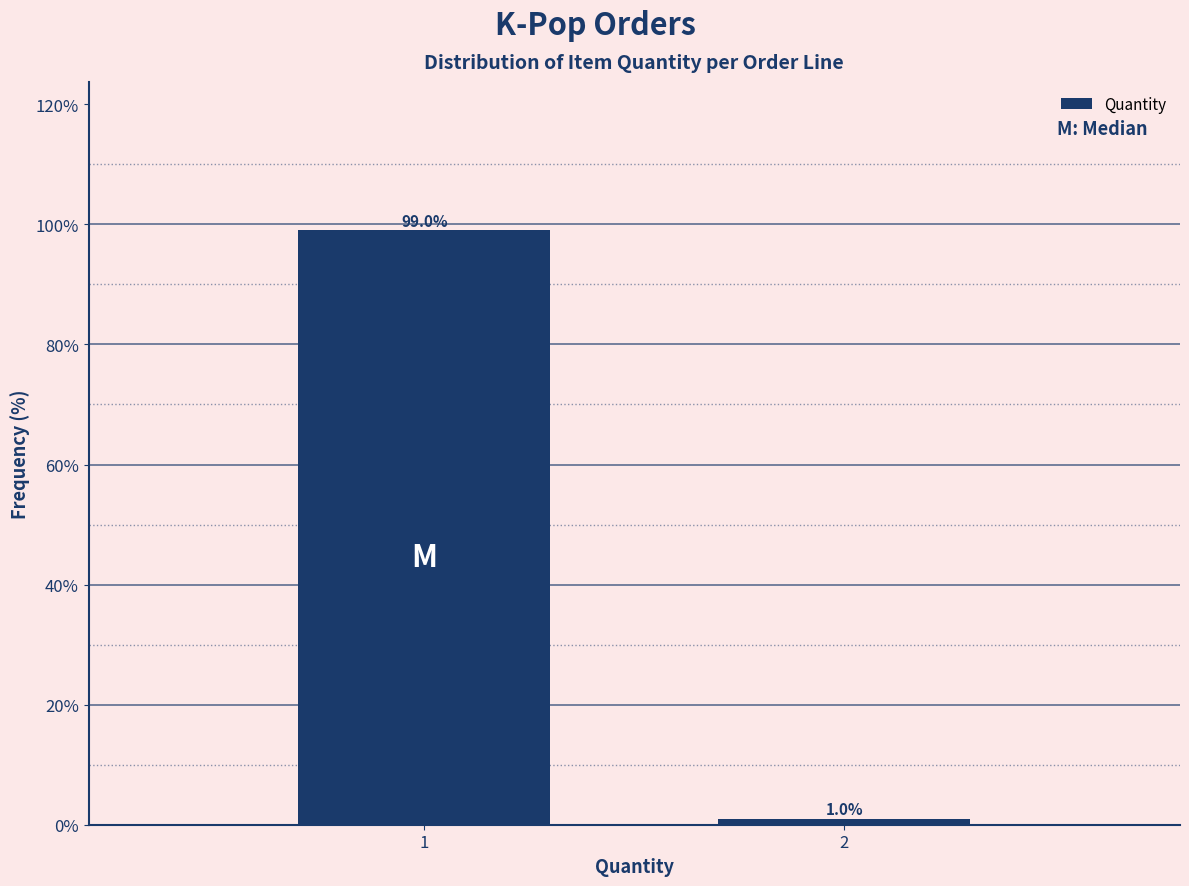

Reading left to right, extract all data points from this chart.

1=99.0	2=1.0